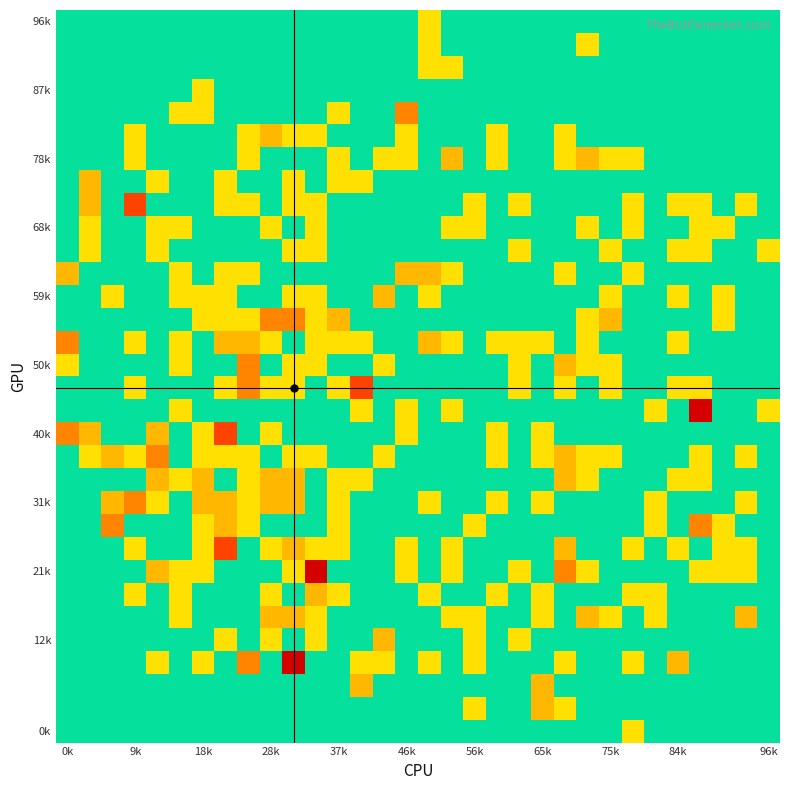

At how many categories does at least one series exceed 0?

32